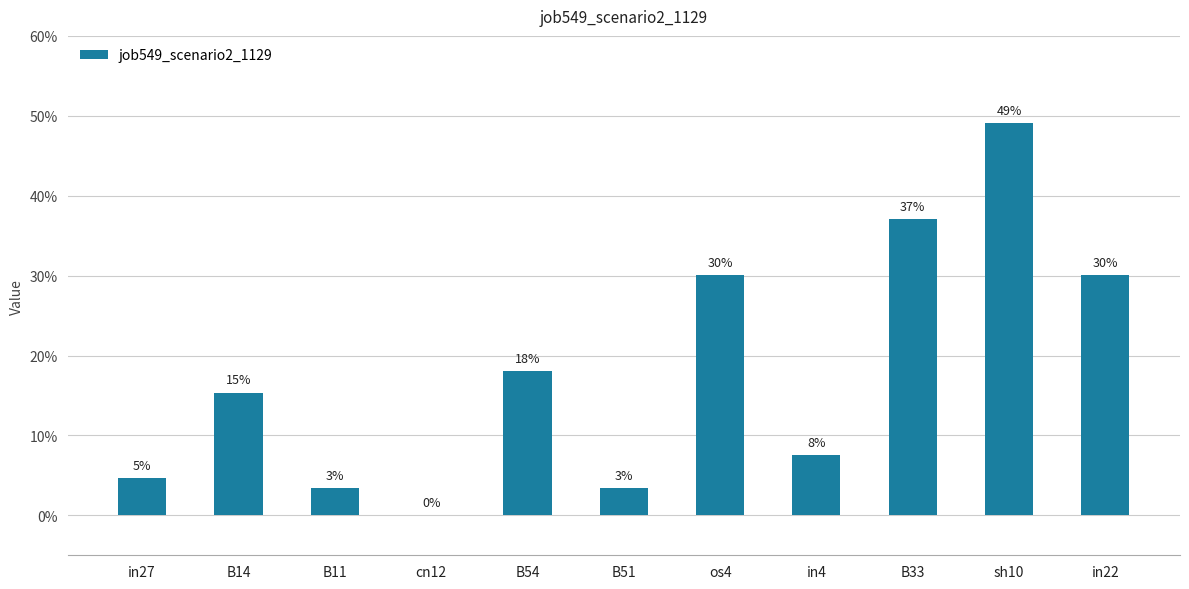

Read the value at in22.

0.3